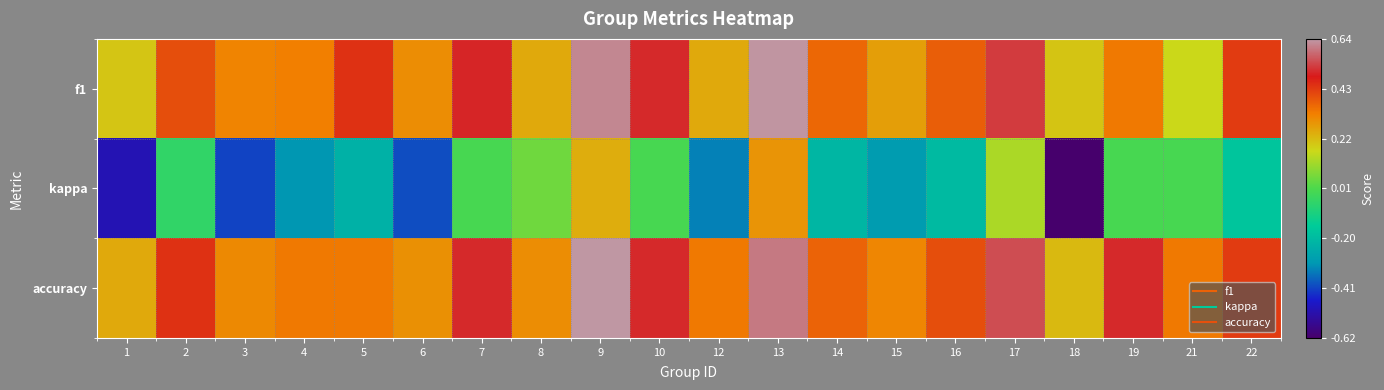

Reading left to right, what are all the values shown in this chart?

f1: 1=0.2	2=0.4	3=0.3	4=0.3	5=0.4	6=0.3	7=0.5	8=0.3	9=0.6	10=0.5	12=0.2	13=0.6	14=0.4	15=0.3	16=0.4	17=0.5	18=0.2	19=0.3	21=0.2	22=0.4
kappa: 1=-0.5	2=-0.0	3=-0.4	4=-0.3	5=-0.2	6=-0.4	7=0.0	8=0.1	9=0.2	10=0.0	12=-0.3	13=0.3	14=-0.2	15=-0.3	16=-0.2	17=0.1	18=-0.6	19=0.0	21=0.0	22=-0.2
accuracy: 1=0.2	2=0.4	3=0.3	4=0.3	5=0.3	6=0.3	7=0.5	8=0.3	9=0.6	10=0.5	12=0.3	13=0.6	14=0.4	15=0.3	16=0.4	17=0.5	18=0.2	19=0.5	21=0.3	22=0.4